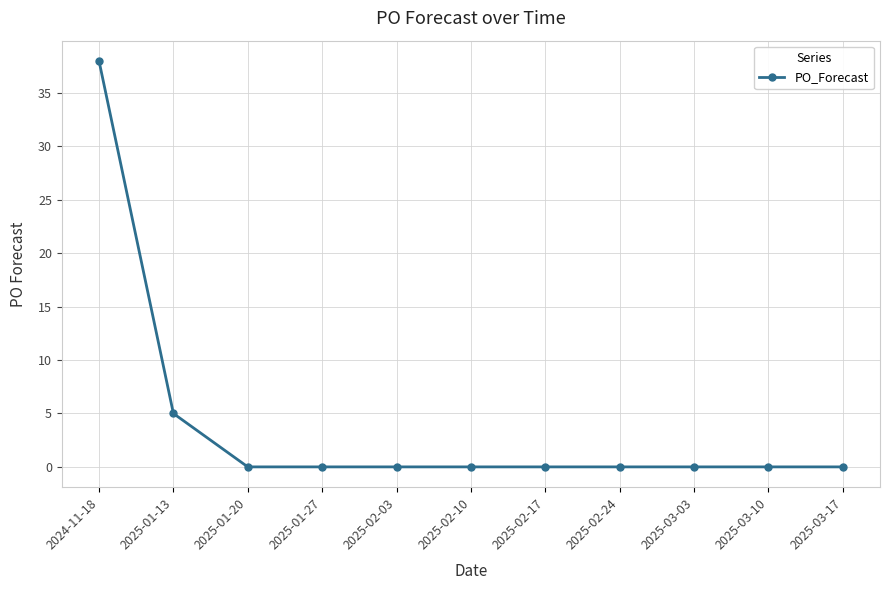

At which category does the chart reach its peak across all series?

2024-11-18